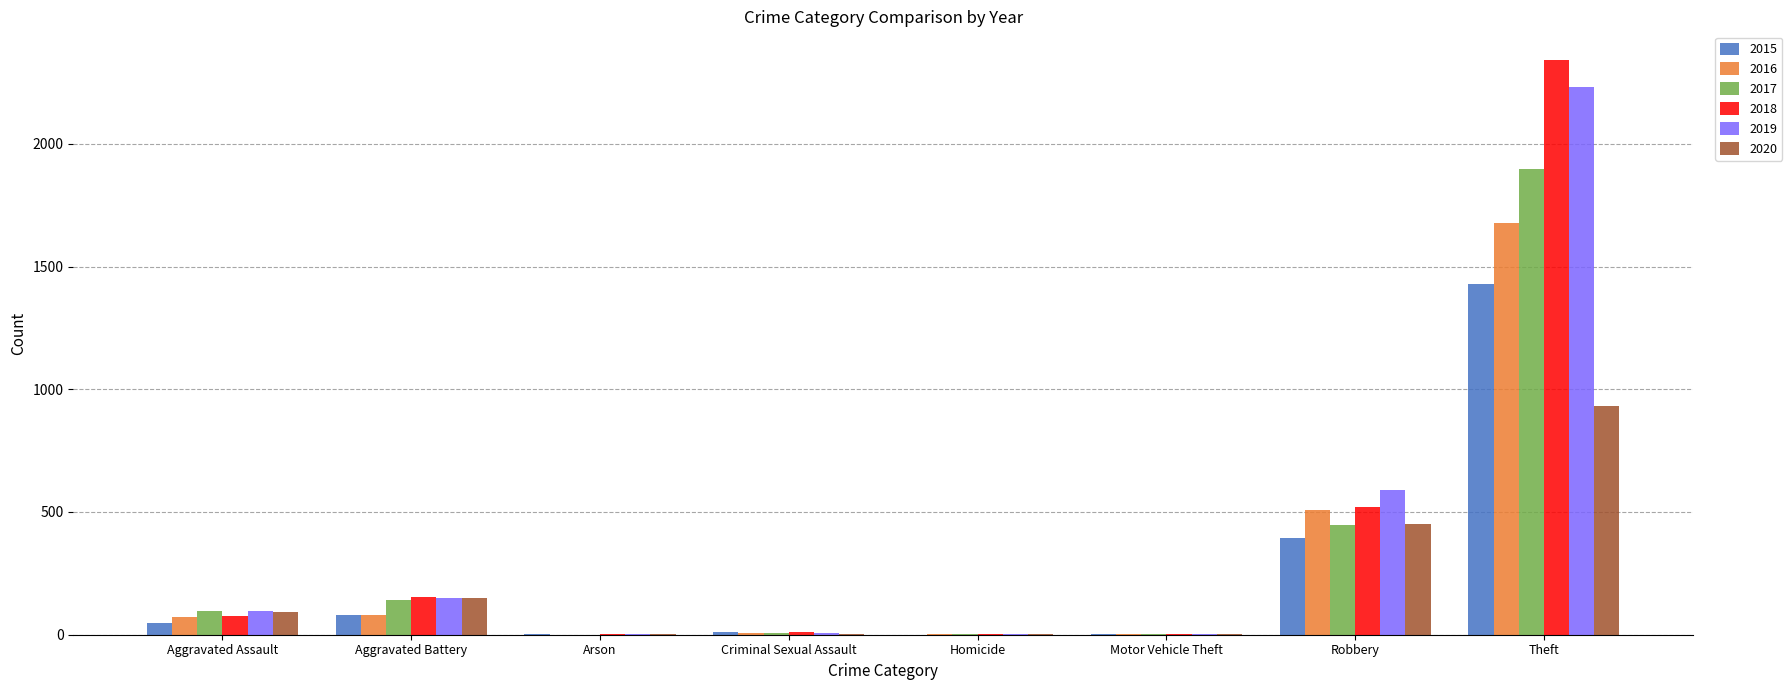

What is the sum of all 2016 values?

2352